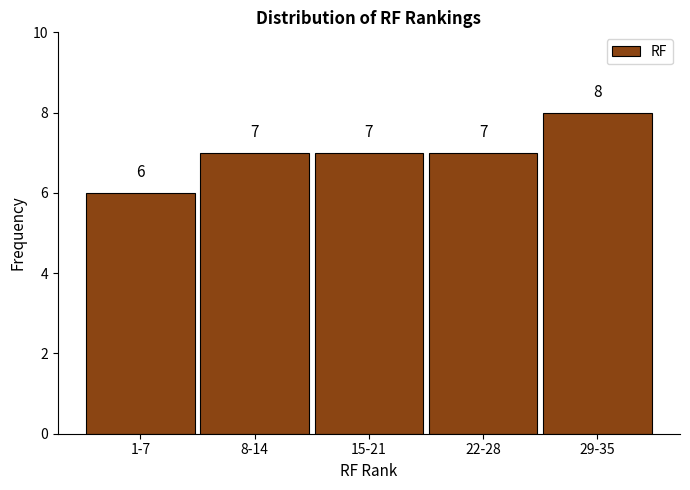

Reading left to right, extract all data points from this chart.

6	7	7	7	8